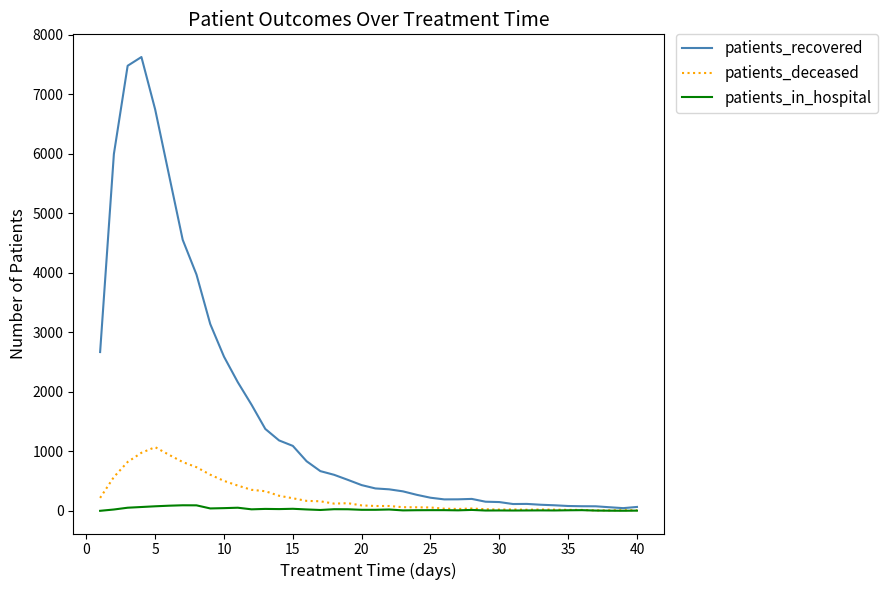

What is the highest value of the patients_recovered series?

7627